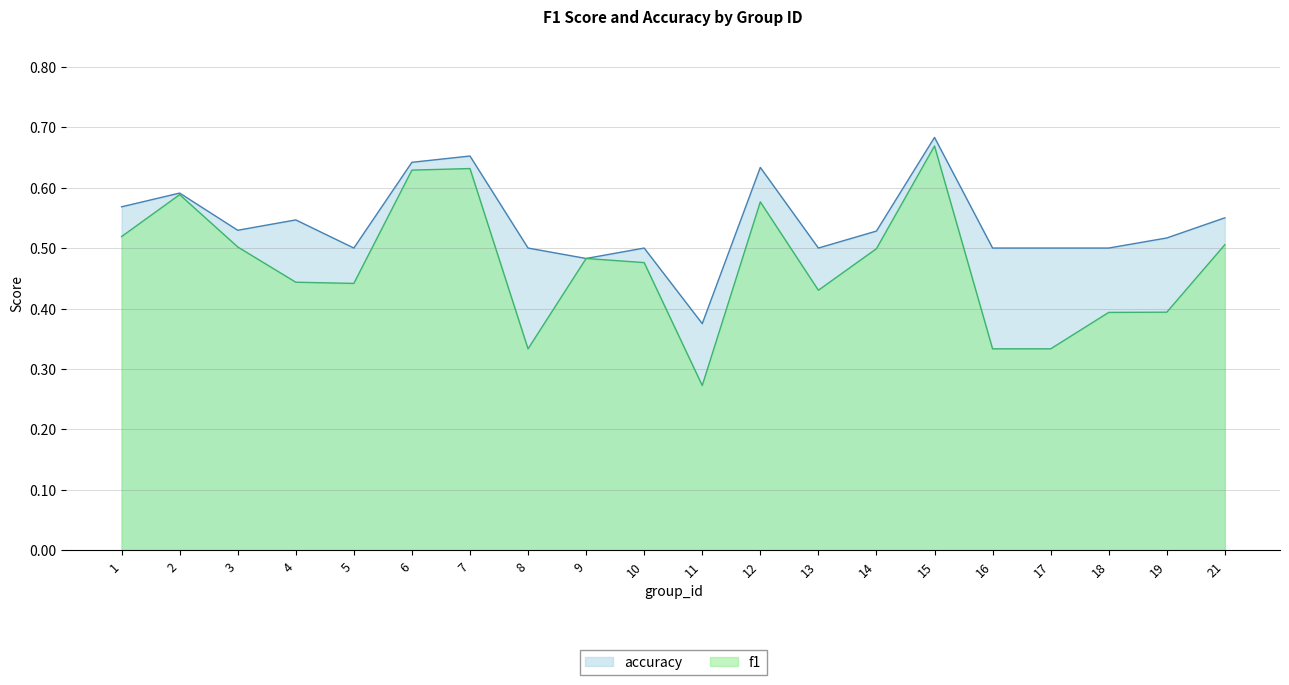

True or false: f1 and accuracy intersect in this chart.

False